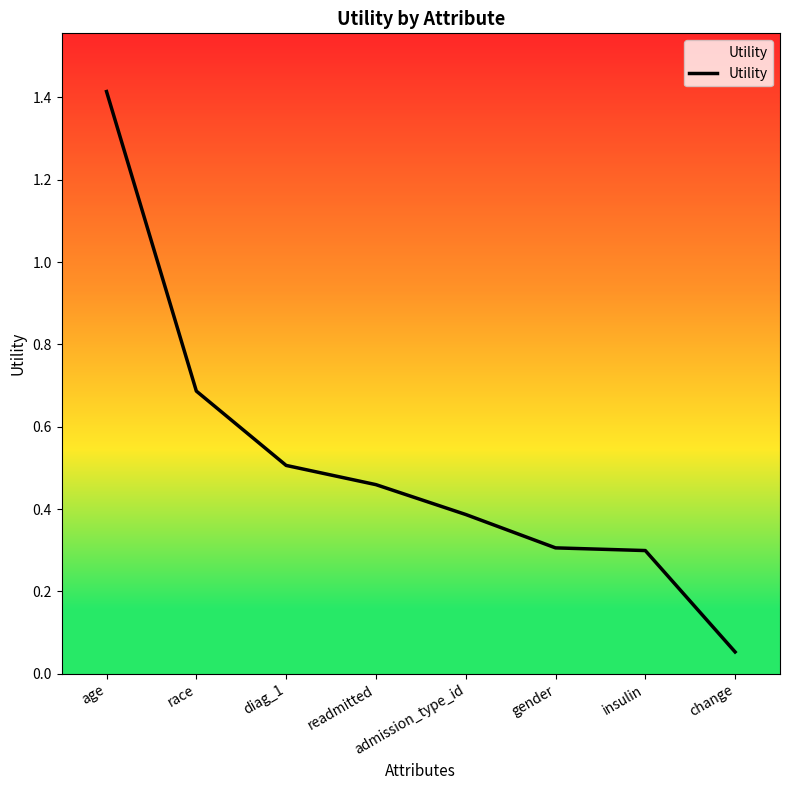

Which category has the highest value across all series?

age